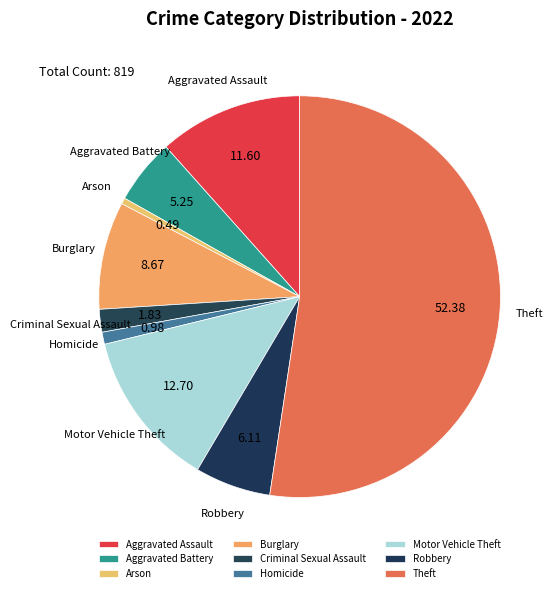

Do Motor Vehicle Theft and Burglary together represent more than half of the pie?

No